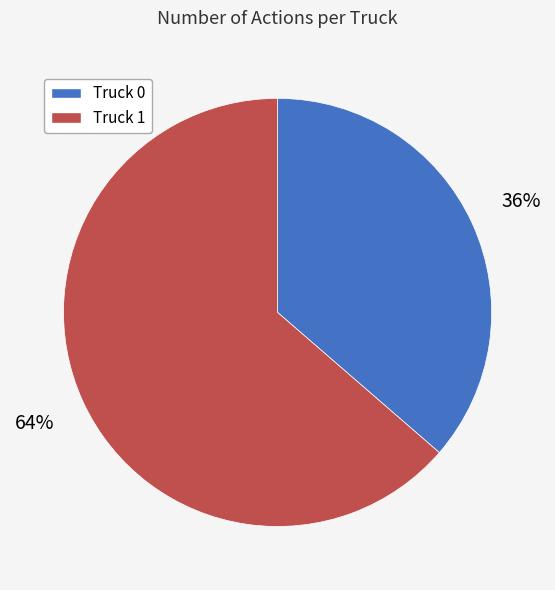

Rank the categories by value from lowest to highest.

Truck 0, Truck 1